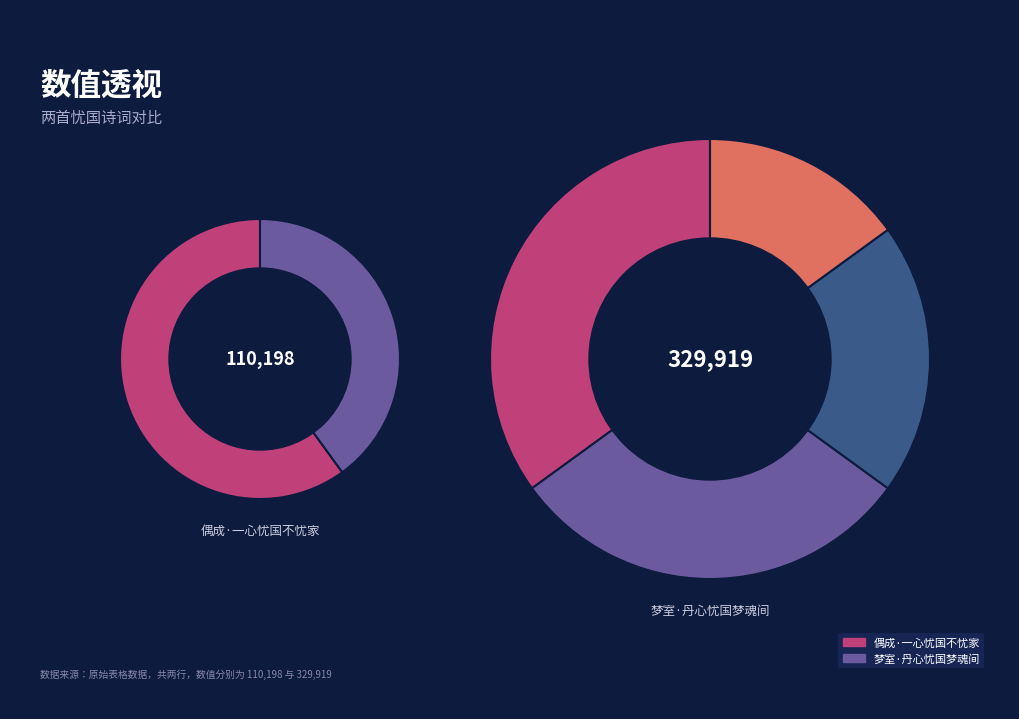

To the nearest percent, what is the combined percentage of 梦室·丹心忧国梦魂间 and 偶成·一心忧国不忧家?

100%